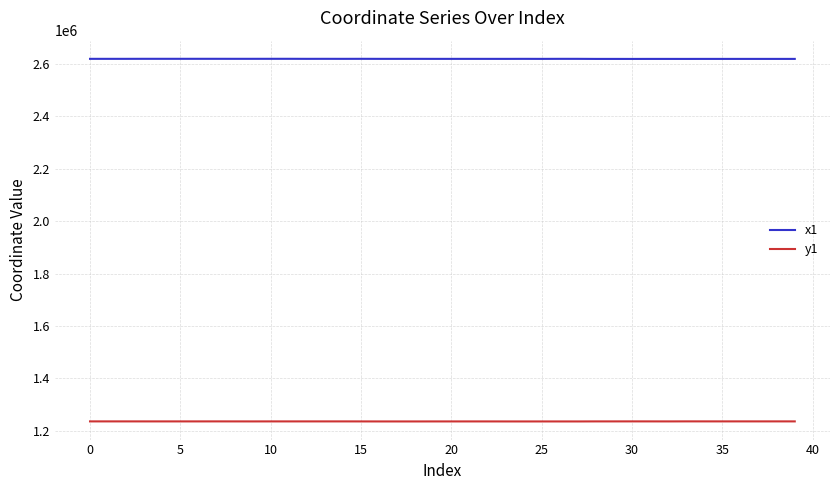

What is the greatest value displayed?

2619676.7